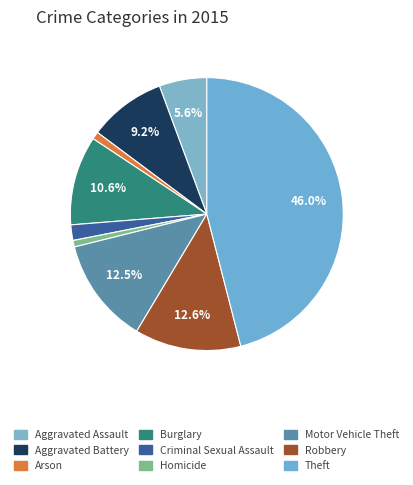

Does Motor Vehicle Theft represent more than half of the total?

No